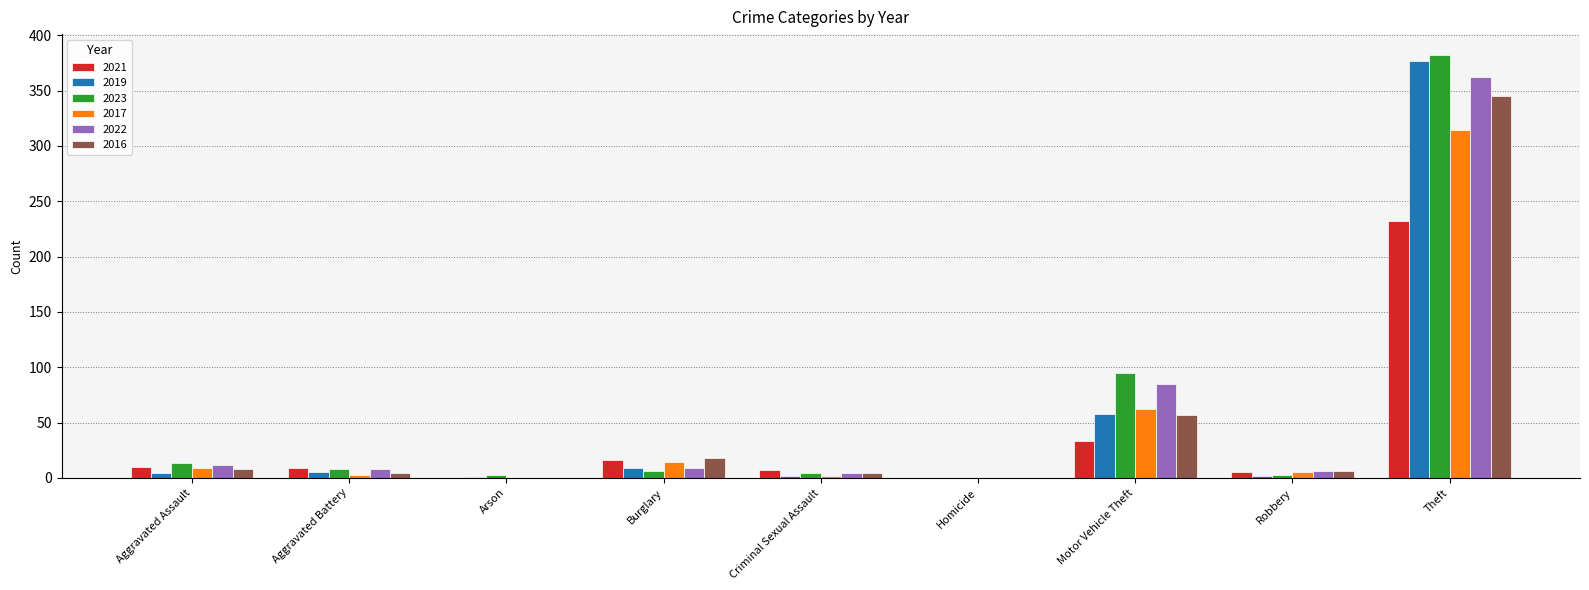

What are all the series names shown in the legend?

2021, 2019, 2023, 2017, 2022, 2016